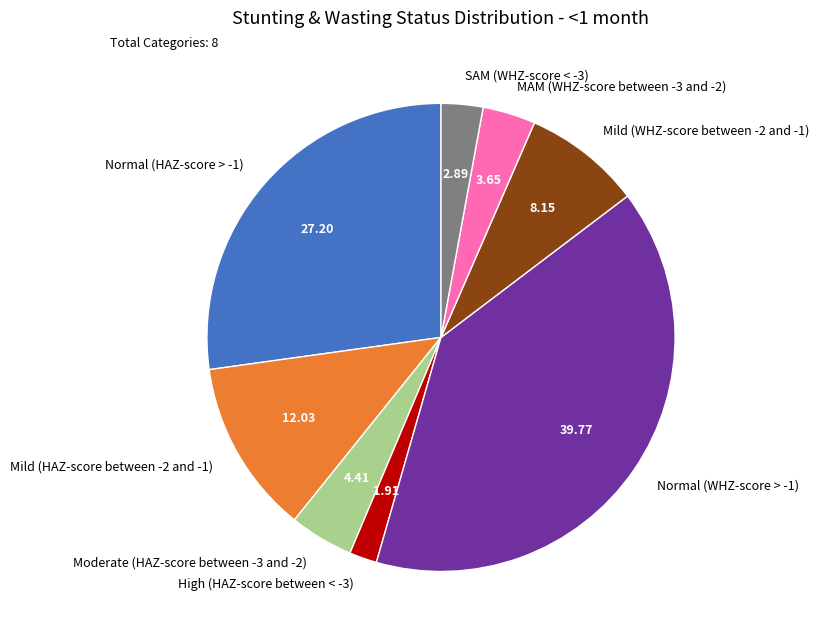

Is there any slice that represents more than half of the pie?

No